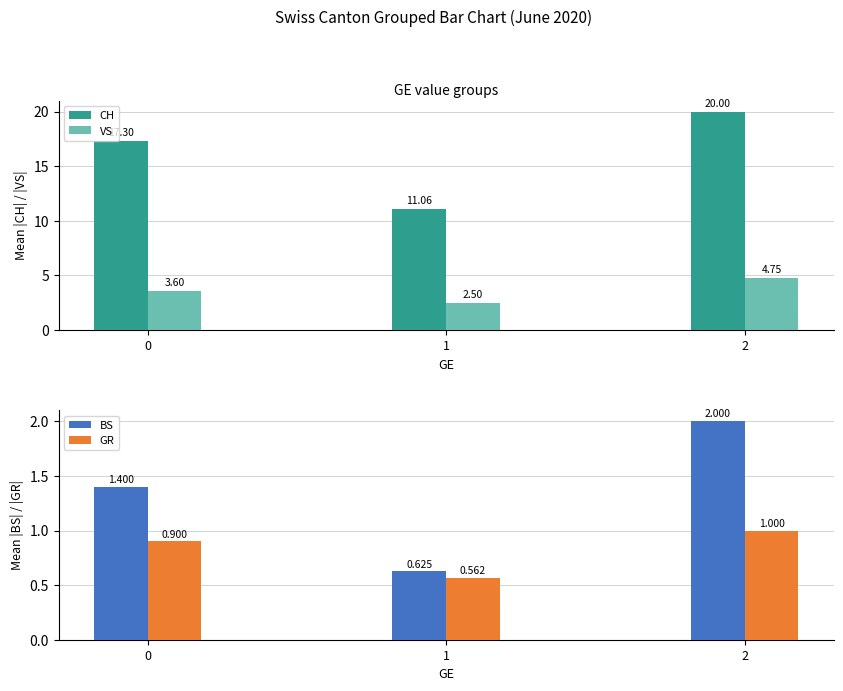

How many bars are there in total?

12